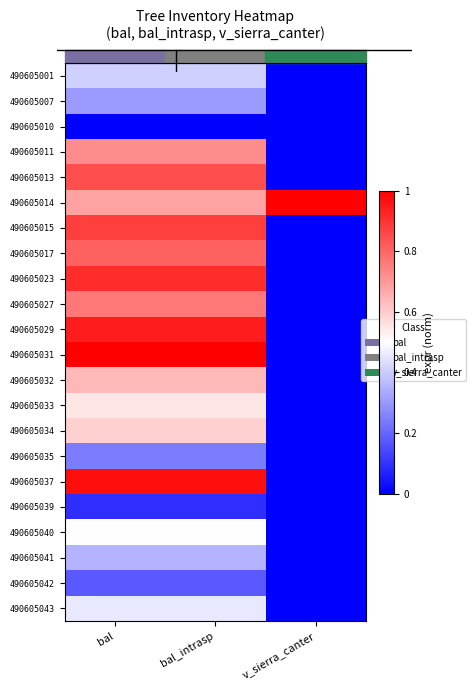

What is the total value across all series at bal_intrasp?

12.8